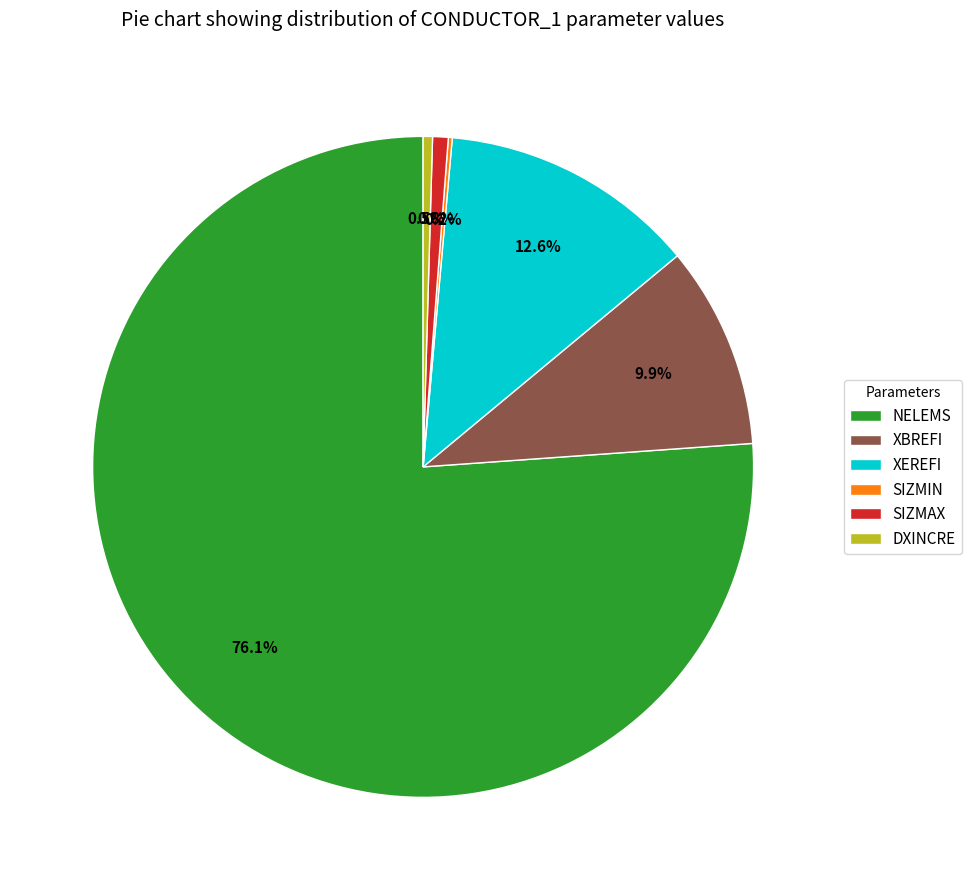

Is there any slice that represents more than half of the pie?

Yes